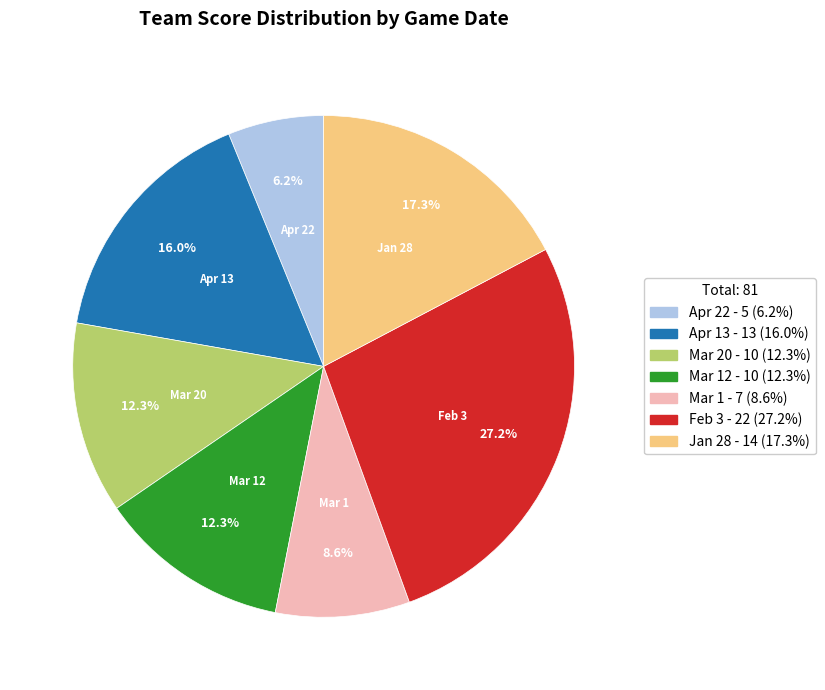

Is there a majority slice in this chart?

No